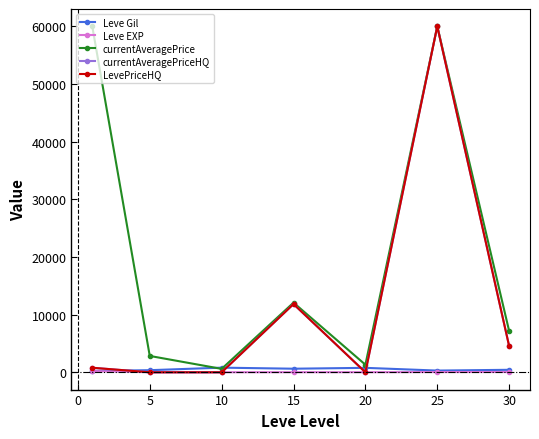

After their last crossing, which series has the higher values: Leve Gil or currentAveragePrice?

currentAveragePrice